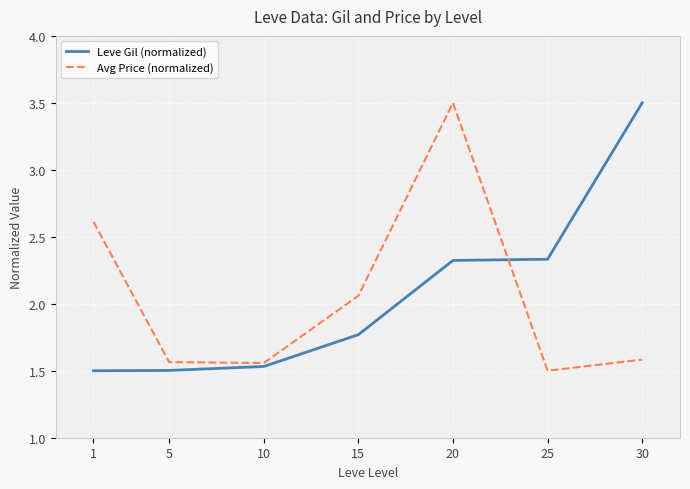

How many intersections are there between Leve Gil (normalized) and Avg Price (normalized)?

1